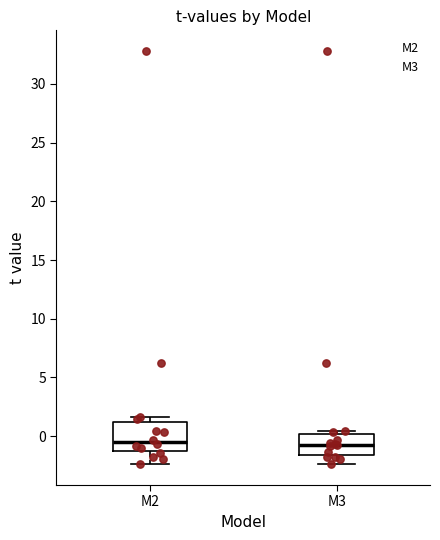

Which box is the tallest, from its lower edge to its upper edge?

M2